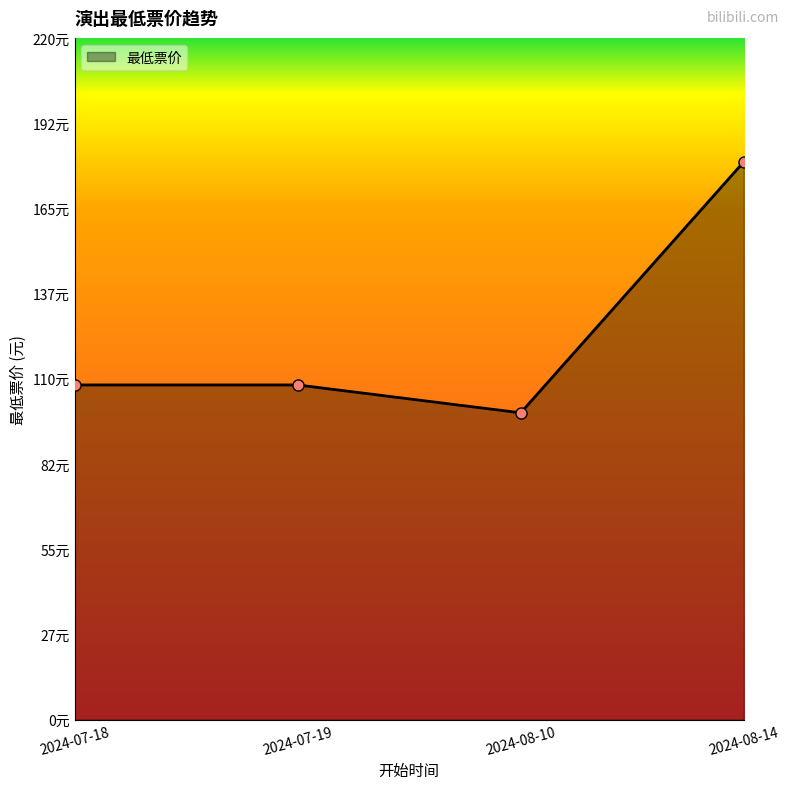

Is this an area chart (filled region under the line)?

Yes